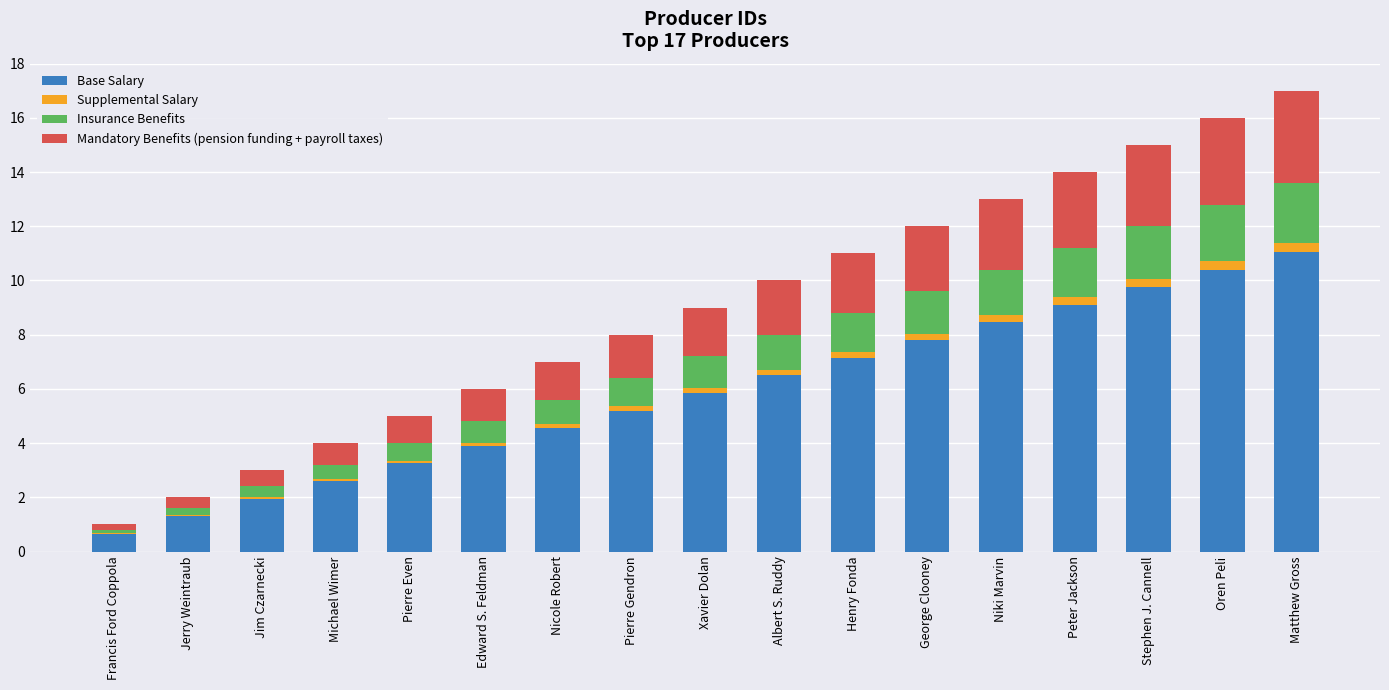

At which label does Base Salary reach its peak?

Matthew Gross